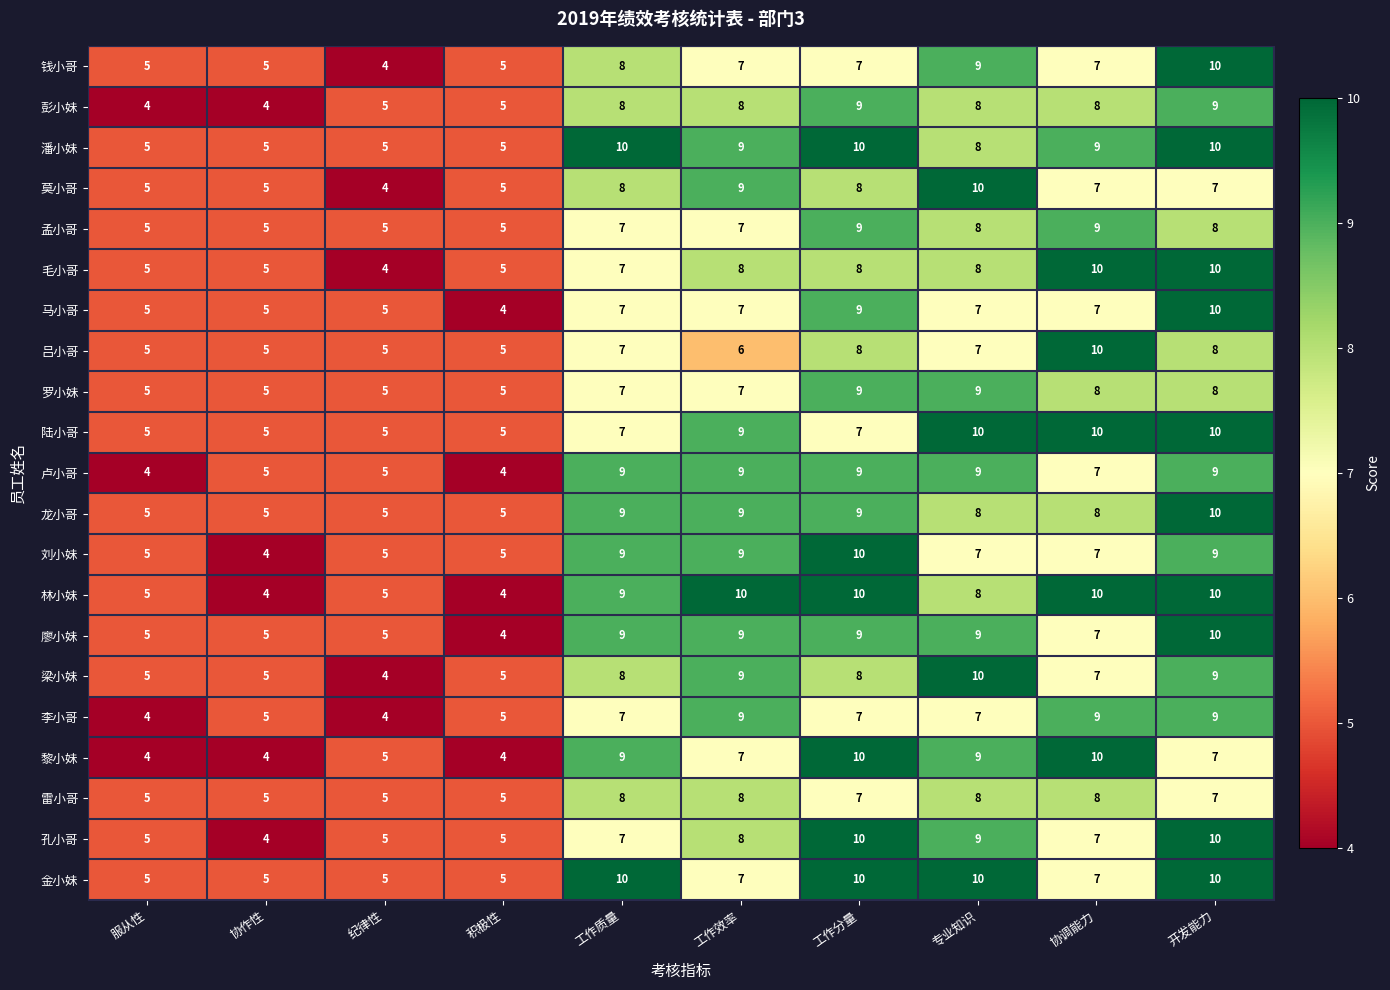

Count the number of categories in the chart.

10